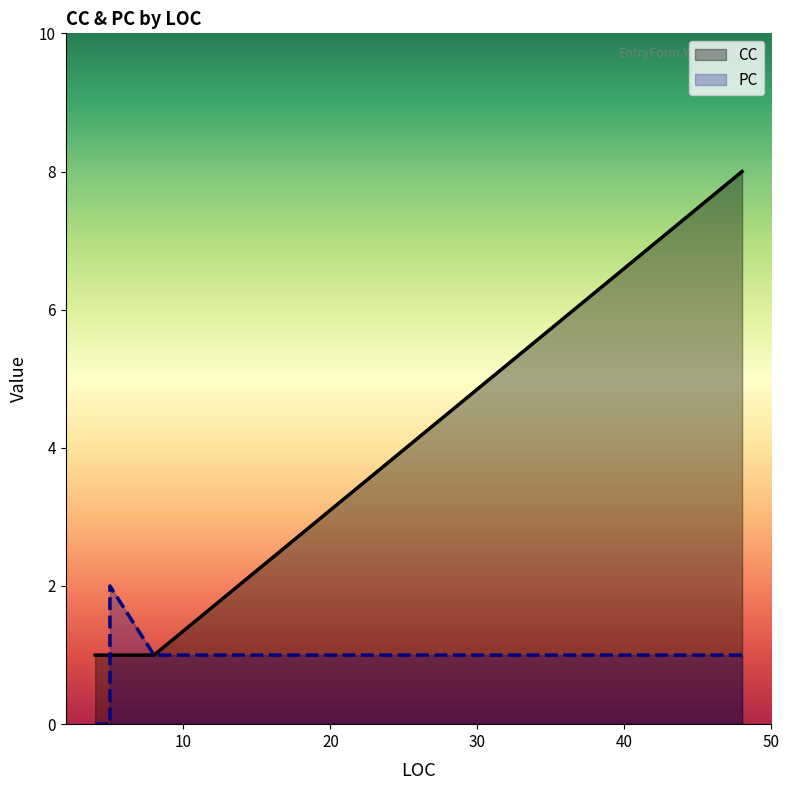

Reading left to right, extract all data points from this chart.

CC: 1	1	1	1	1	8
PC: 0	0	2	2	1	1